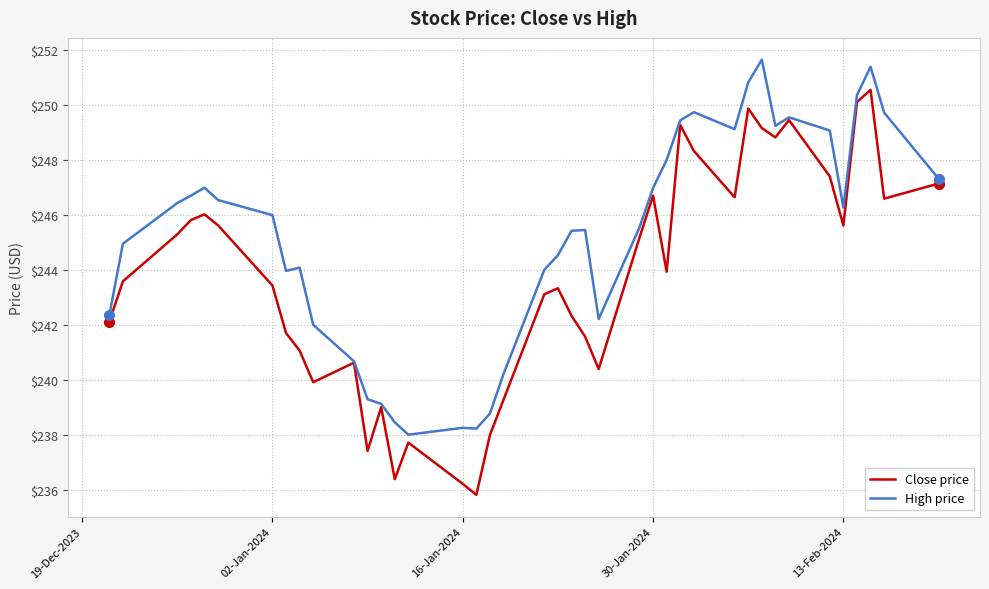

Which series has the widest spread of values?

Close price